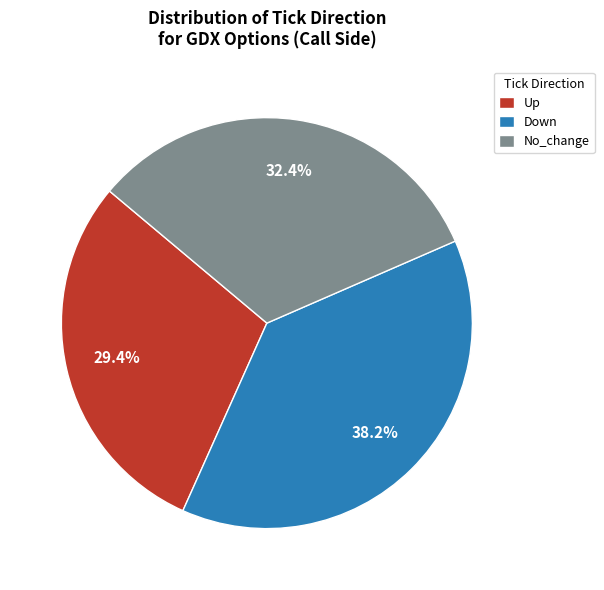

What percentage do Down and Up together represent?

67.6%